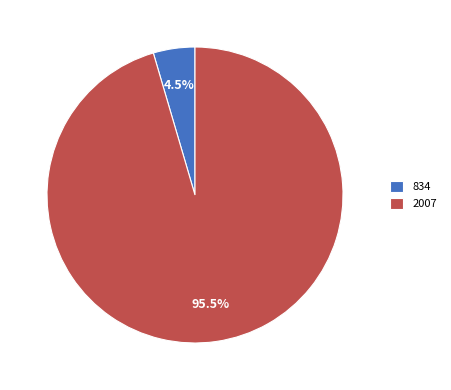

Is the sum of 834 and 2007 greater than half?

Yes